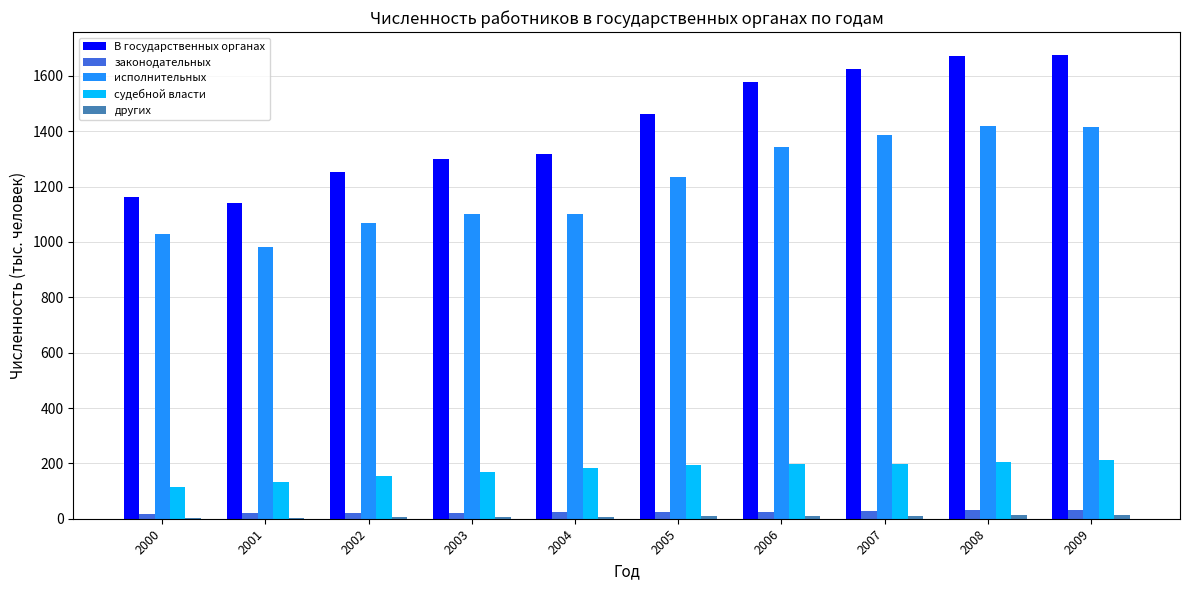

What is the sum of all судебной власти values?

1759.9